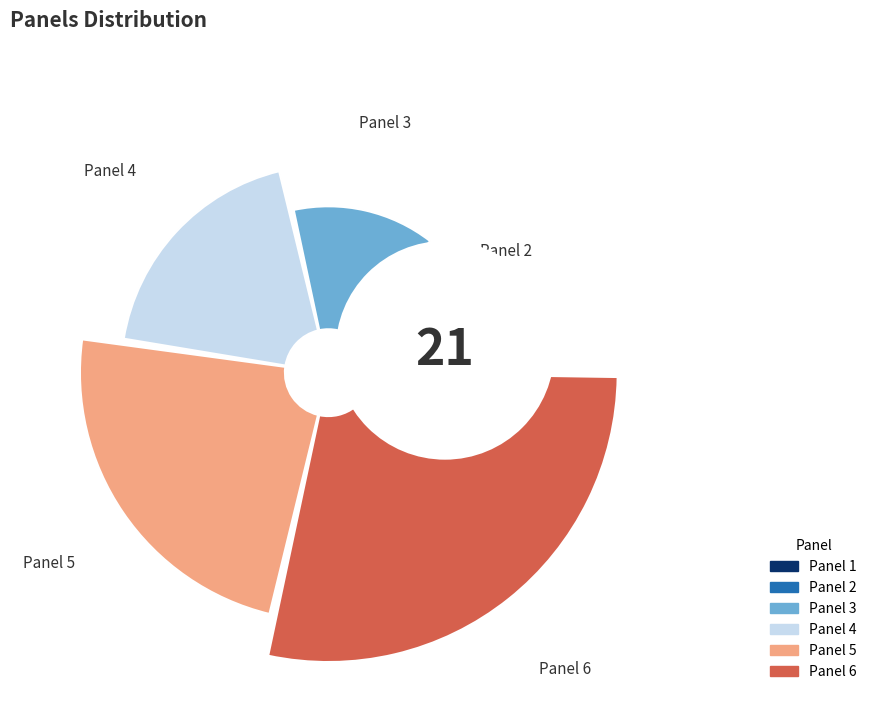

Combined, do Panel 6 and Panel 3 account for over 50%?

No